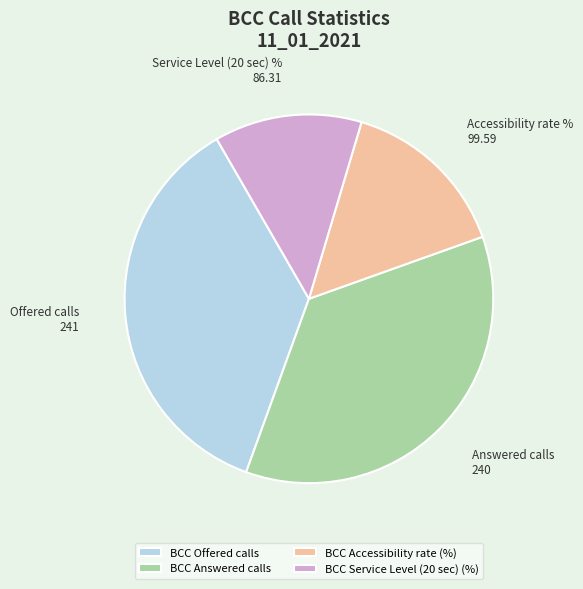

What is the ratio of the value at BCC Accessibility rate (%) to the value at BCC Service Level (20 sec) (%)?

1.2